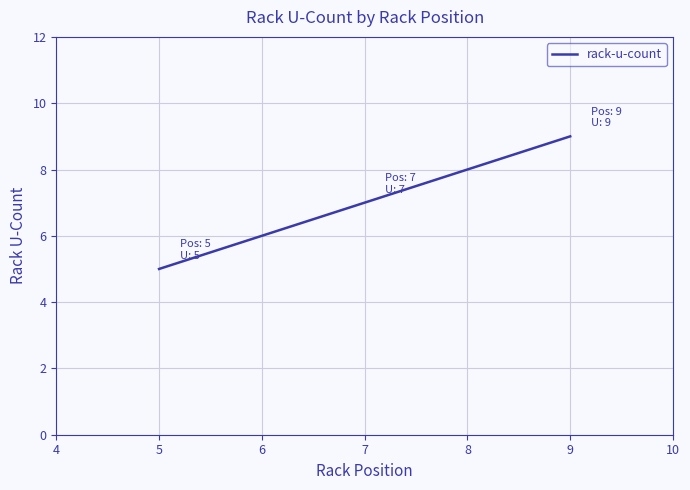

How many data points does each series have?

3